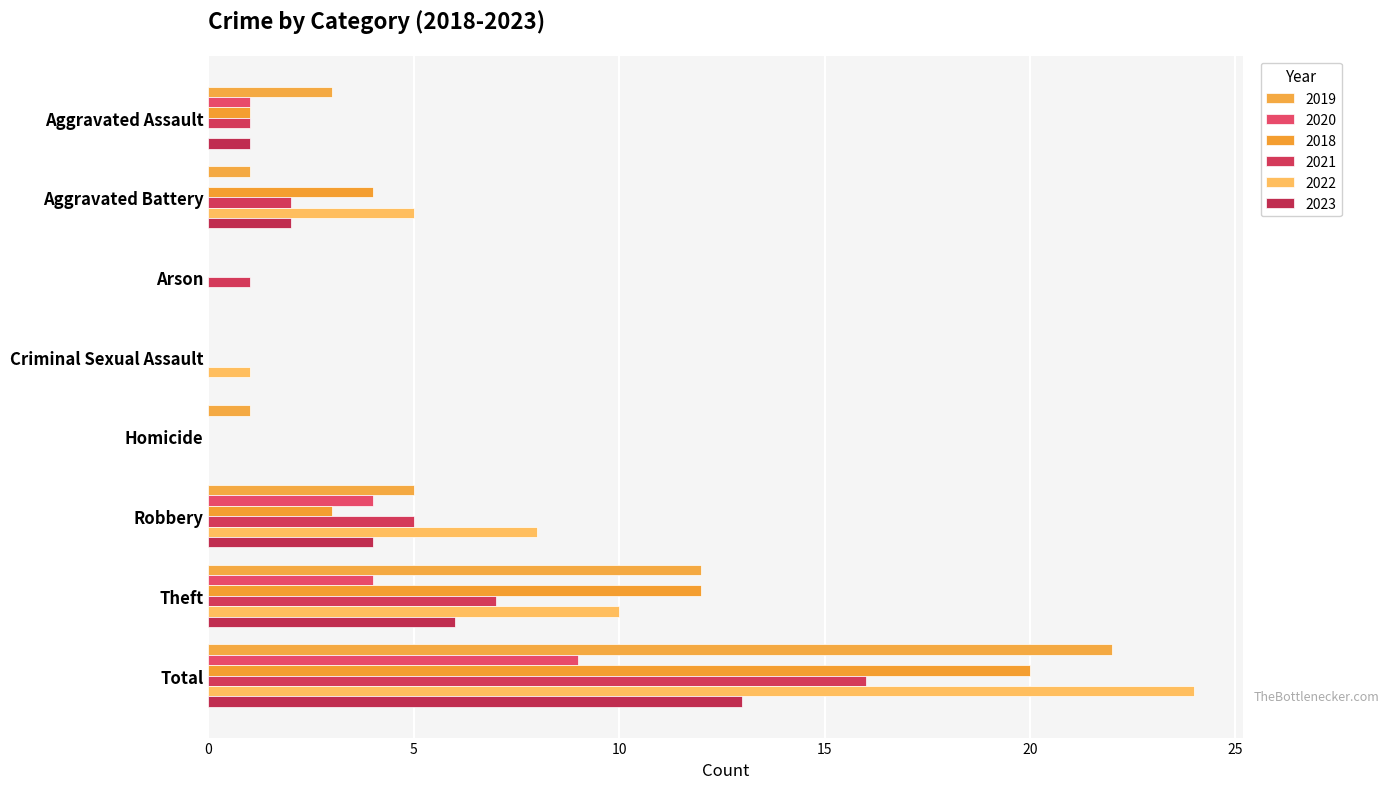

At Robbery, list the series in order from largest to smallest.

2022, 2019, 2021, 2020, 2023, 2018